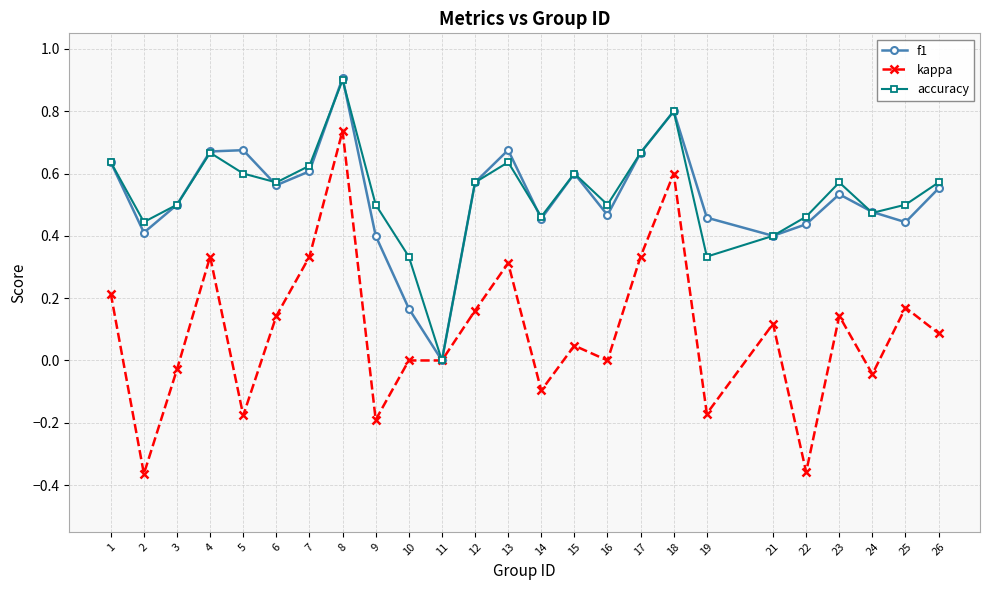

Which category has the highest value in the kappa series?

8